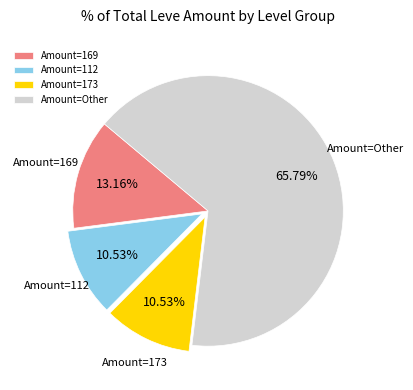

Approximately how many times larger is the value at Amount=173 compared to Amount=169?

0.8